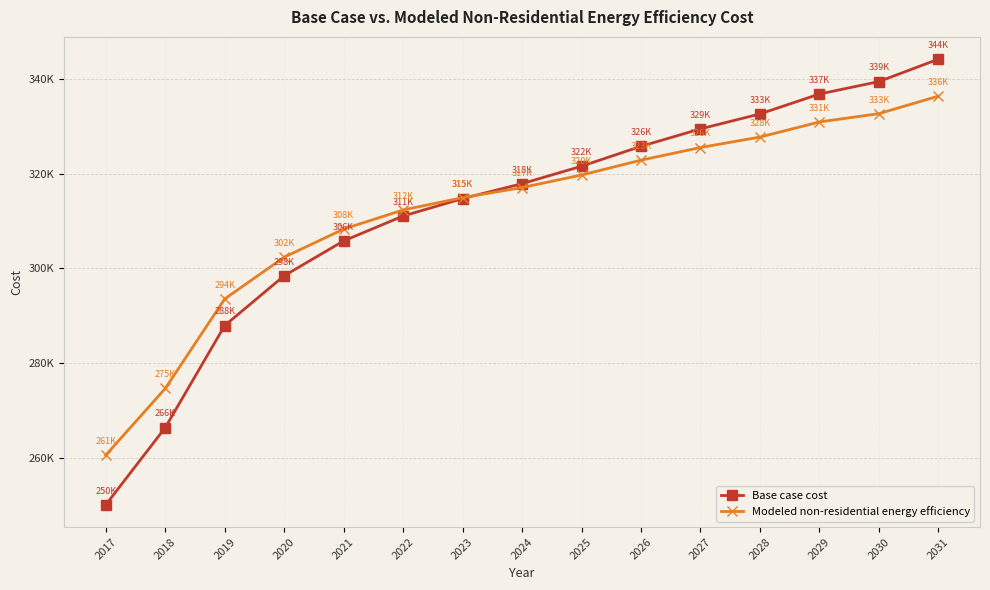

What is the value of the Modeled non-residential energy efficiency point at the 10th from the left?

322864.3